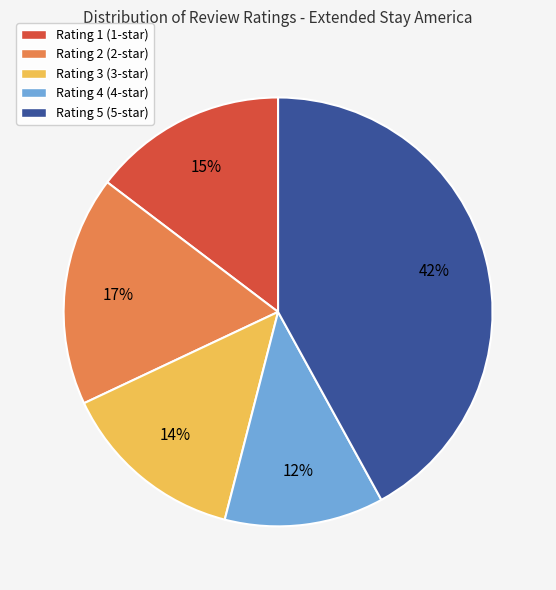

Combined, do Rating 4 (4-star) and Rating 1 (1-star) account for over 50%?

No